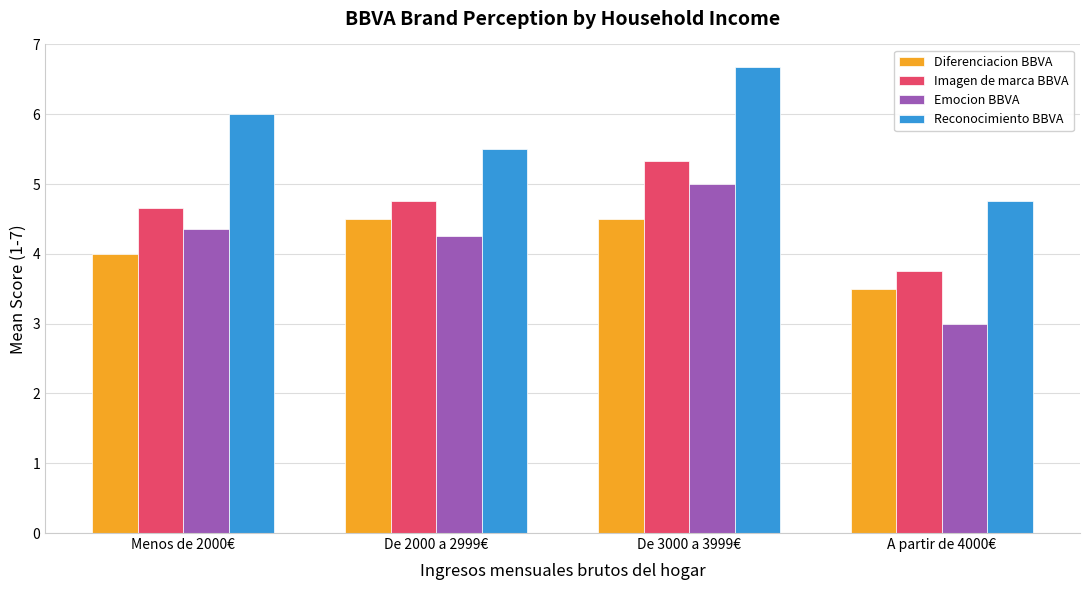

What is the maximum value for Diferenciacion BBVA?

4.5